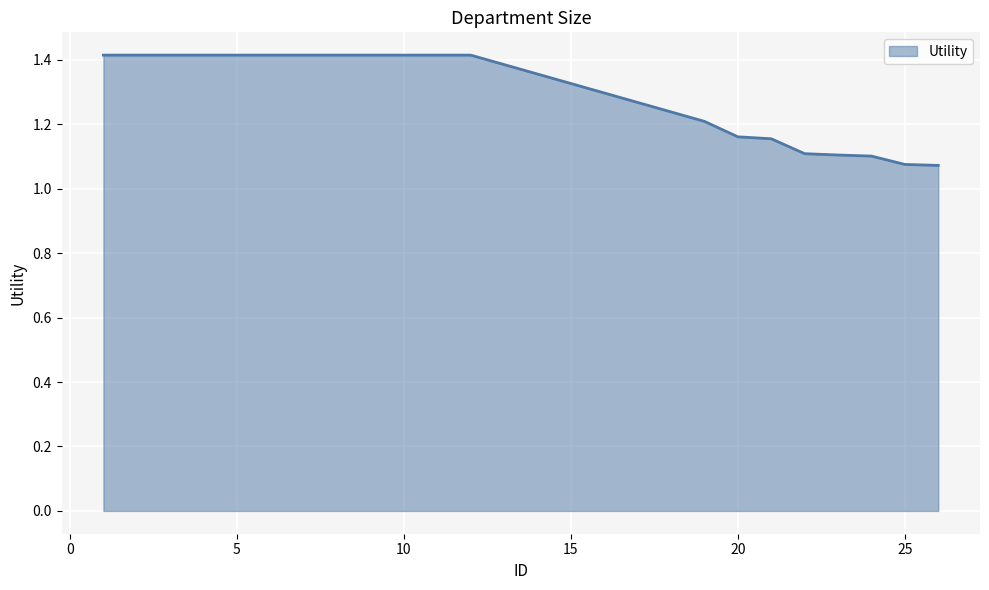

How many lines are shown in the chart?

1